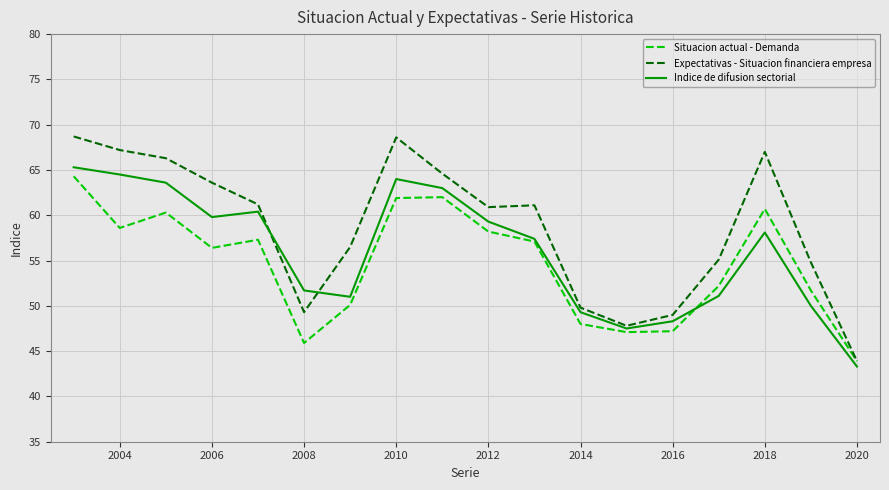

How many categories are shown in the chart?

18